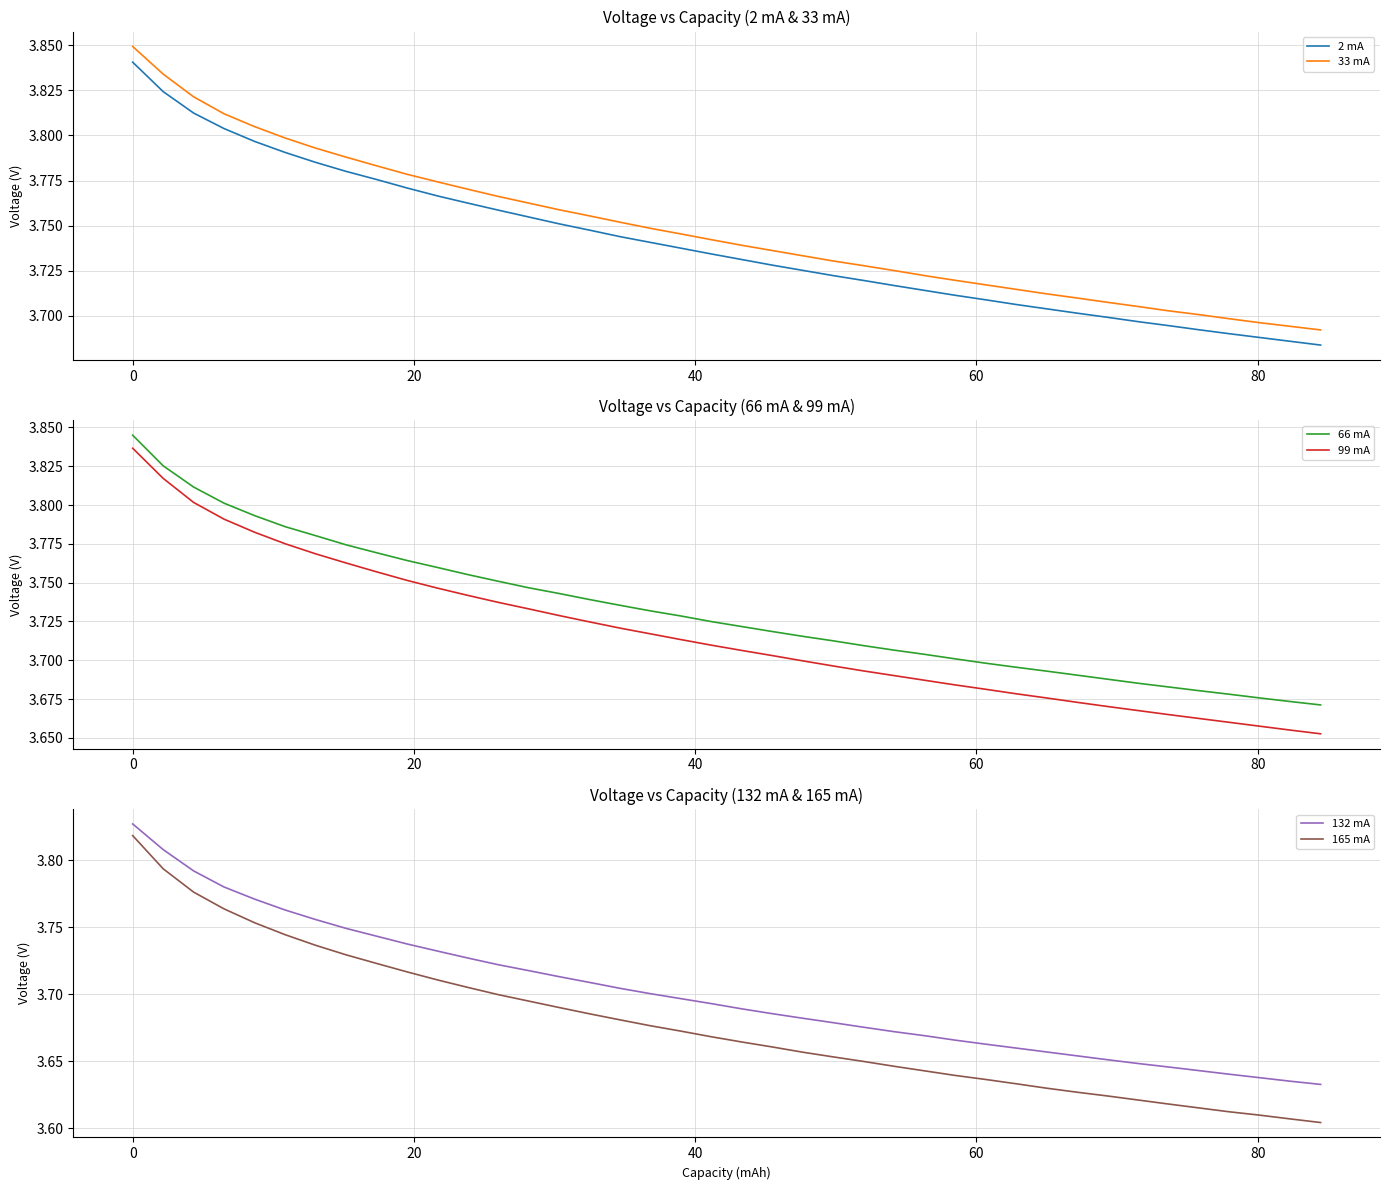

True or false: 2 mA and 33 mA intersect in this chart.

False